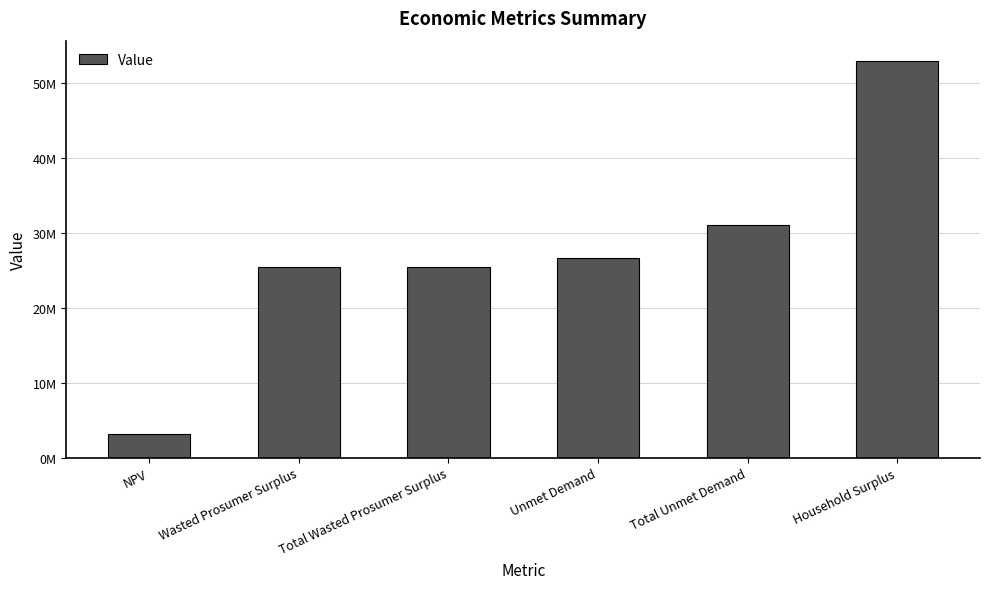

Between Total Unmet Demand and Total Wasted Prosumer Surplus, which is larger?

Total Unmet Demand